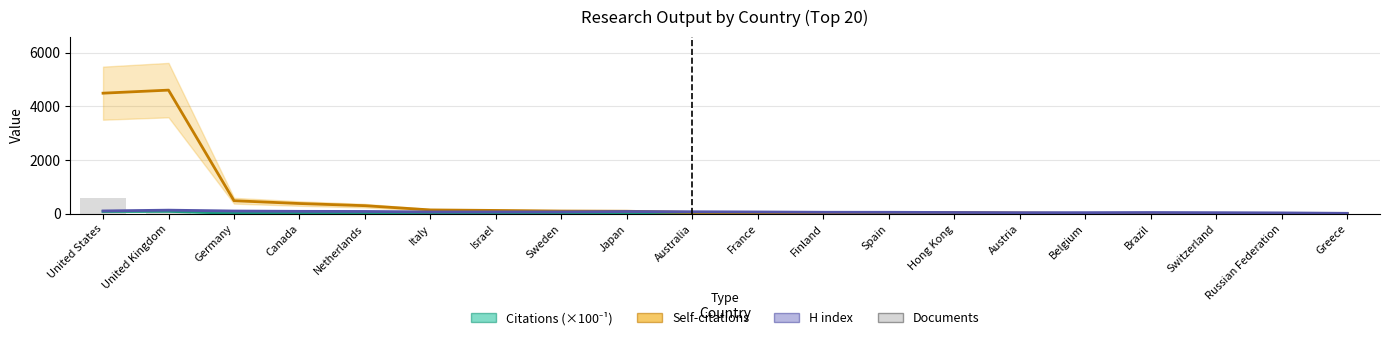

The H index series shows 22.2 at Italy. True or false?

False